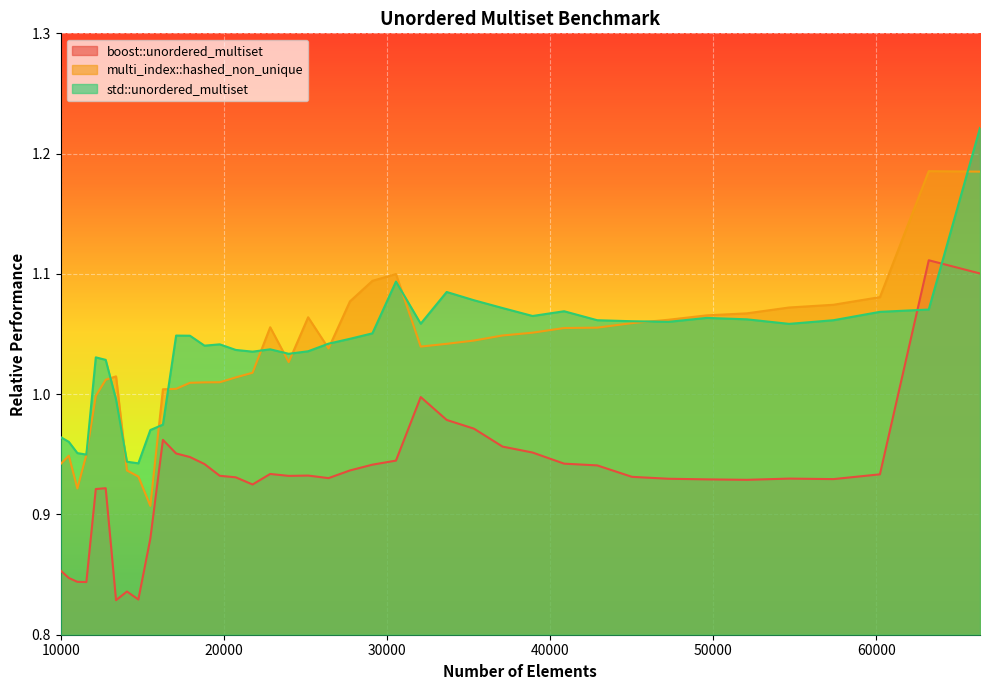

At which category does the chart reach its peak across all series?

66358